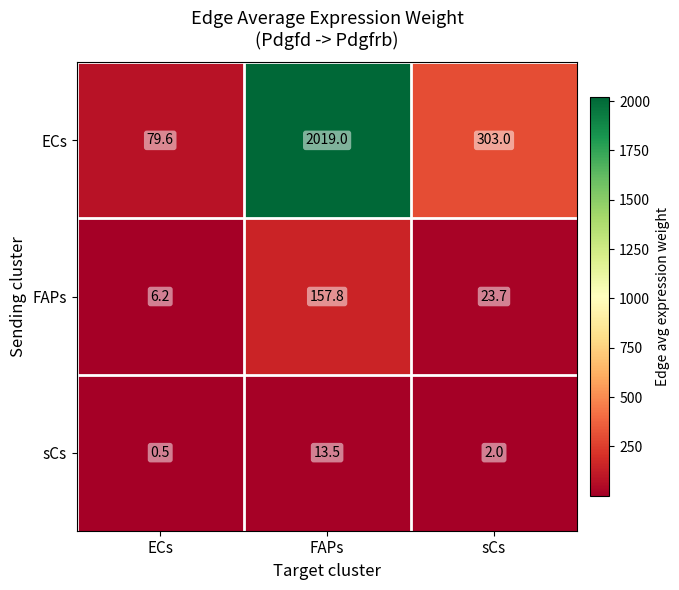

At which label does sCs first exceed 2?

FAPs